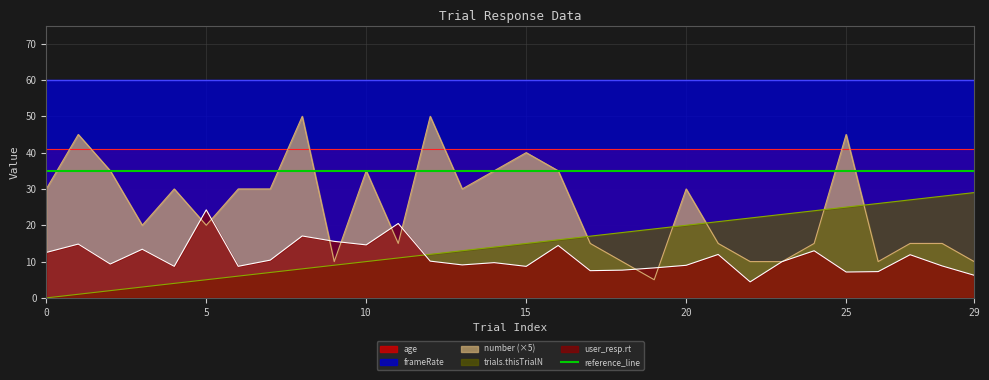

How many values in the user_resp.rt series are below 10?

15